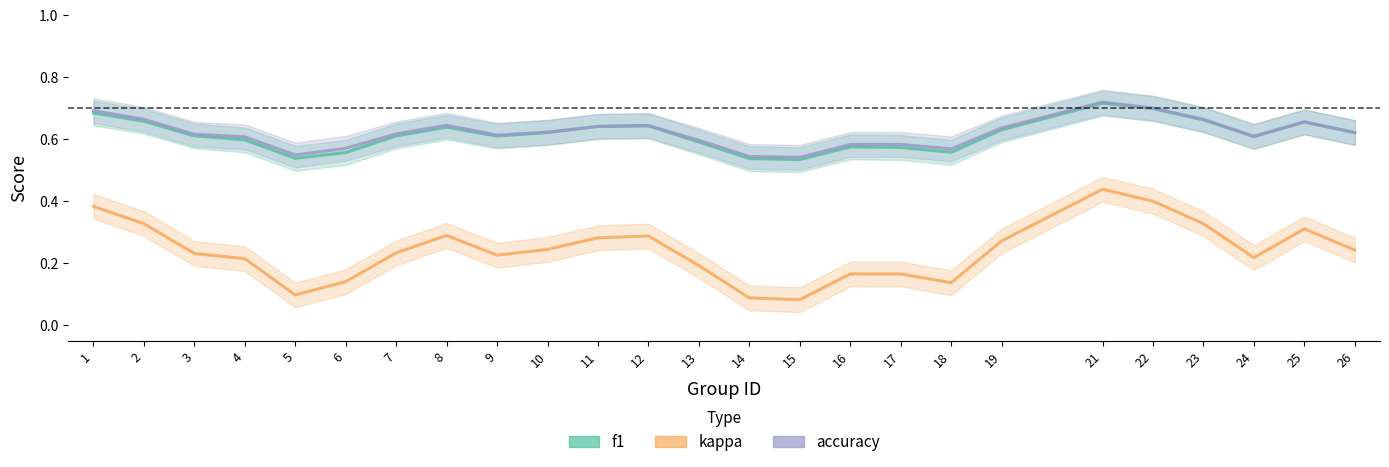

What is the total value across all series at 17?

1.3